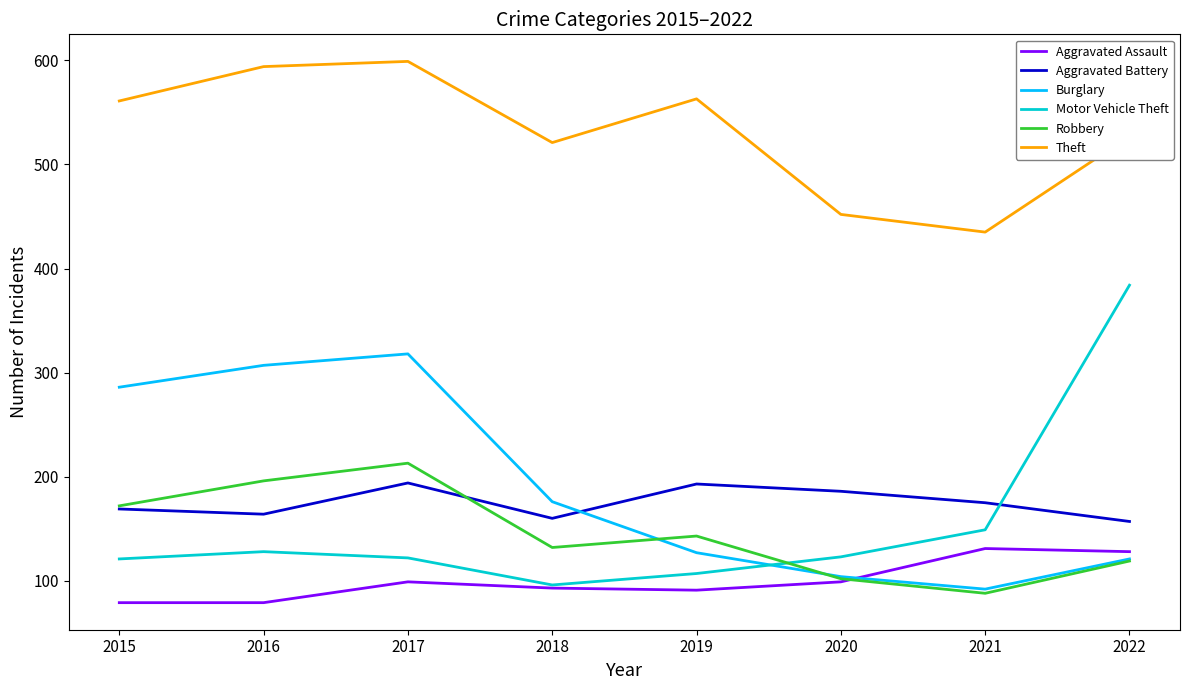

What is the difference between the maximum and second lowest values in the Aggravated Battery series?

34